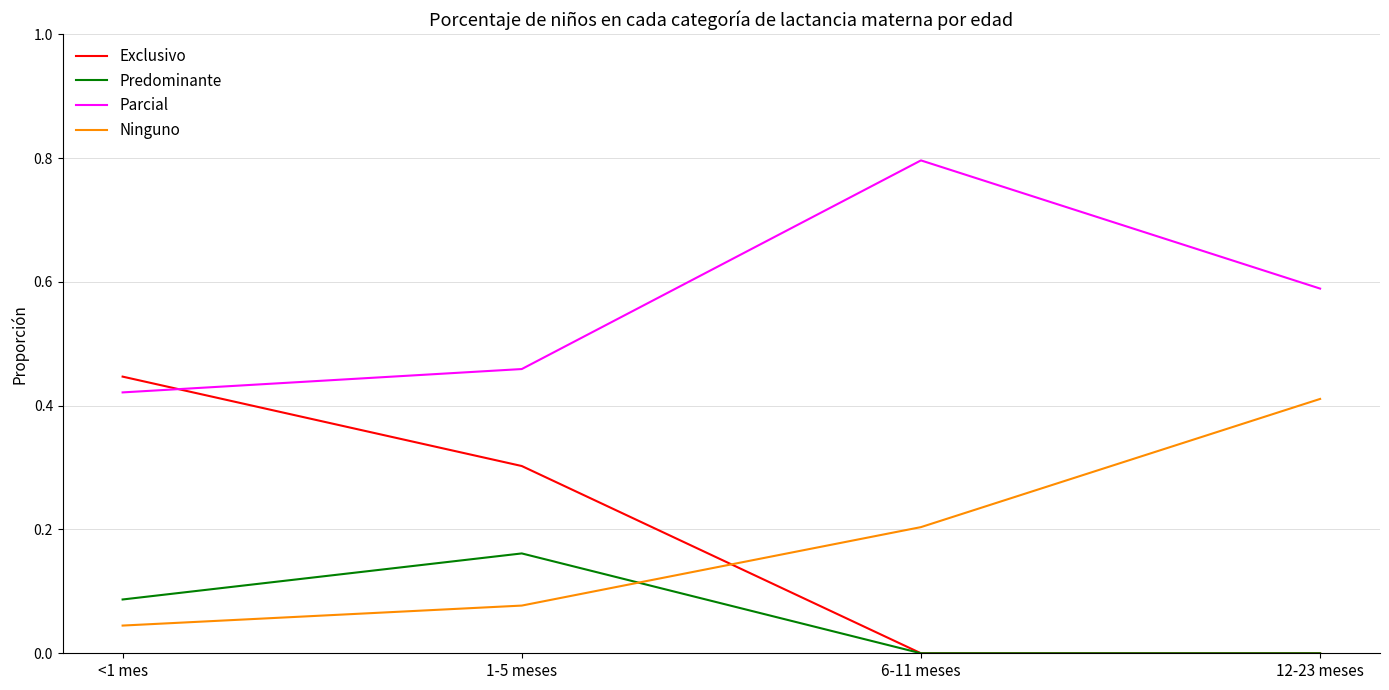

What position from the left is 12-23 meses?

4